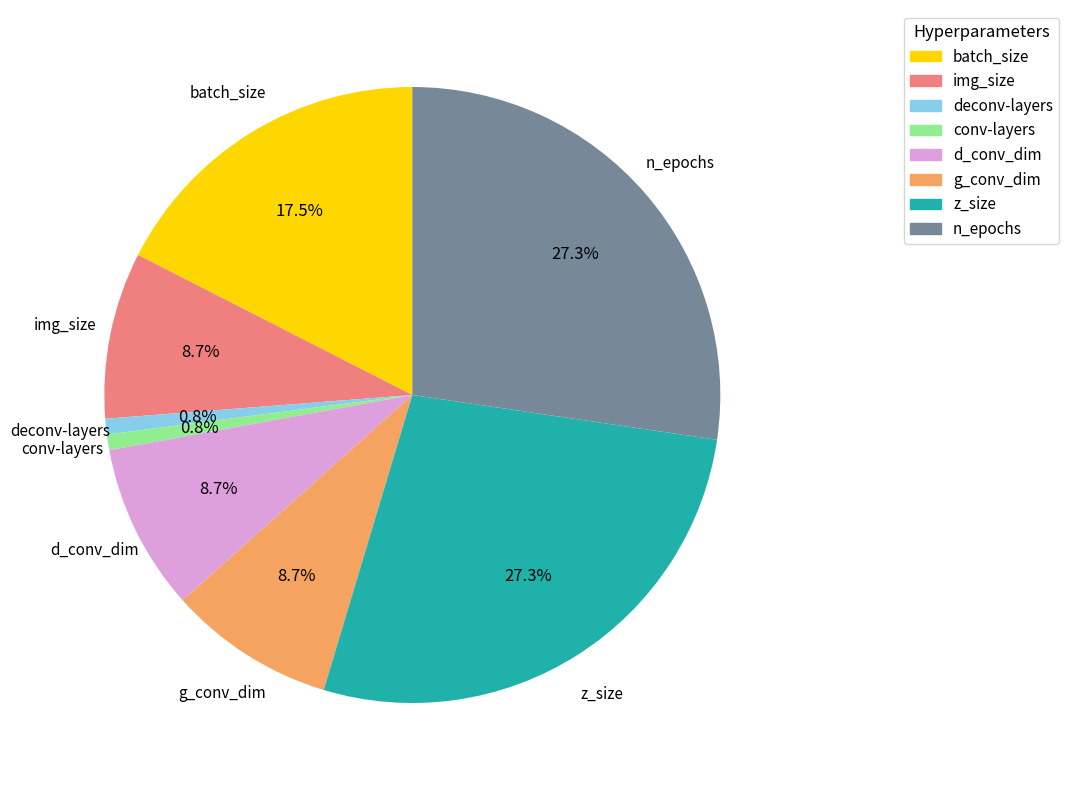

To the nearest percent, what is the average slice percentage?

12%